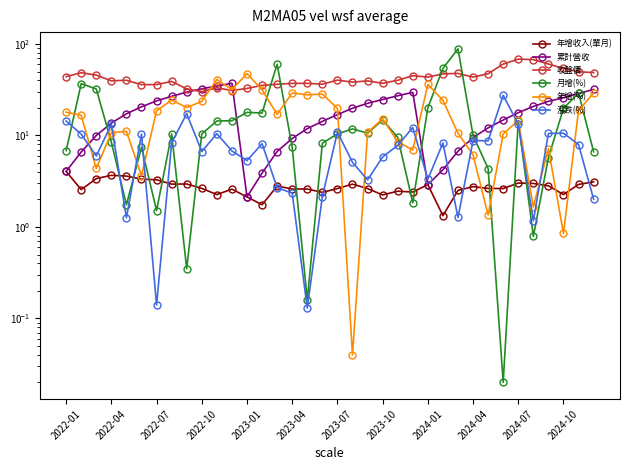

Count the number of data series in this chart.

6